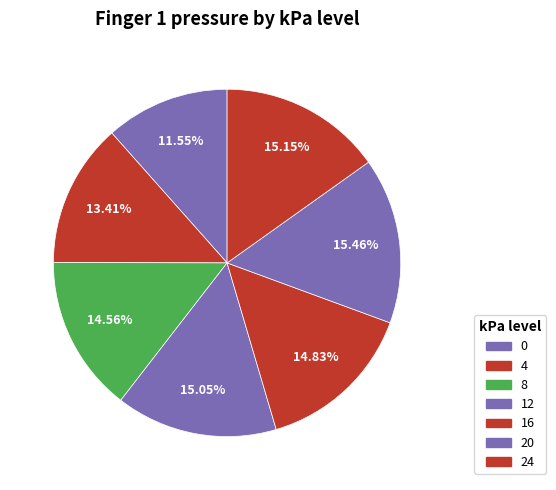

To the nearest percent, what is the average slice percentage?

14%